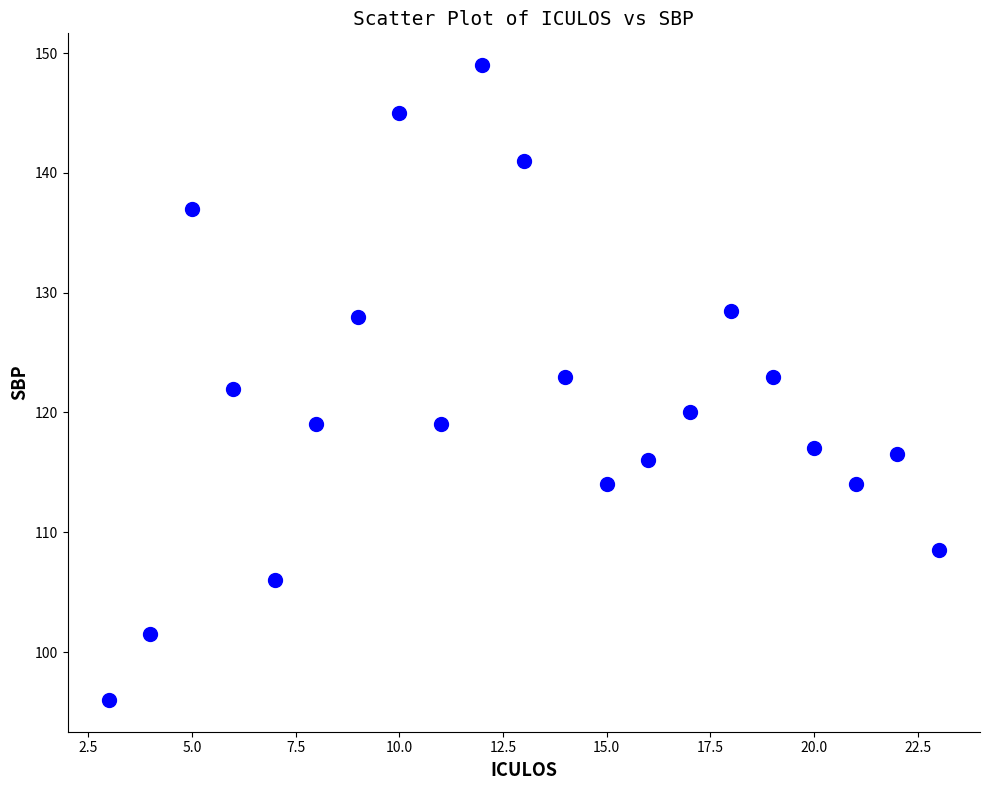

What is the range of X values (max minus min)?

20.0